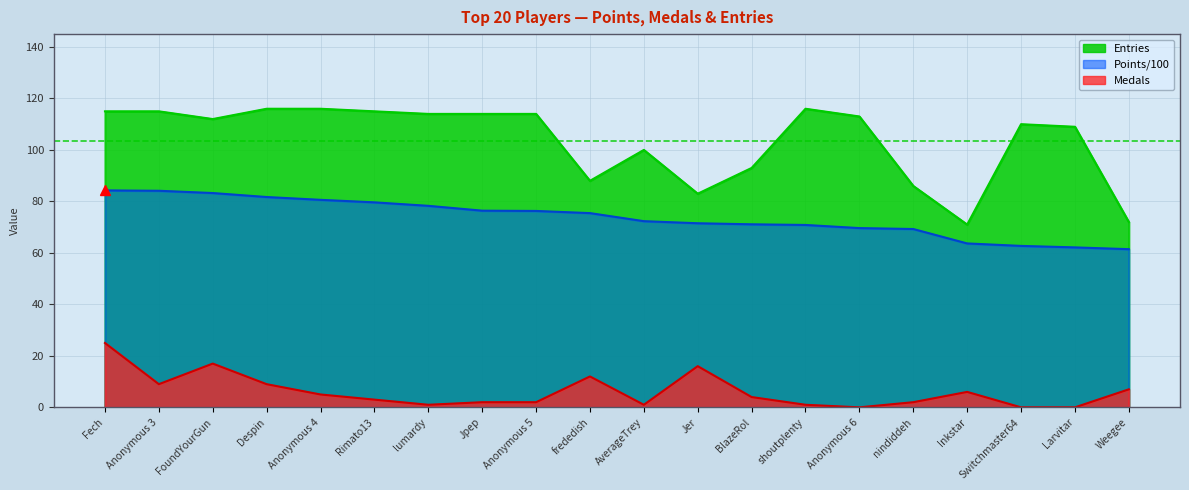

Where does the Points series first go above 75?

Fech